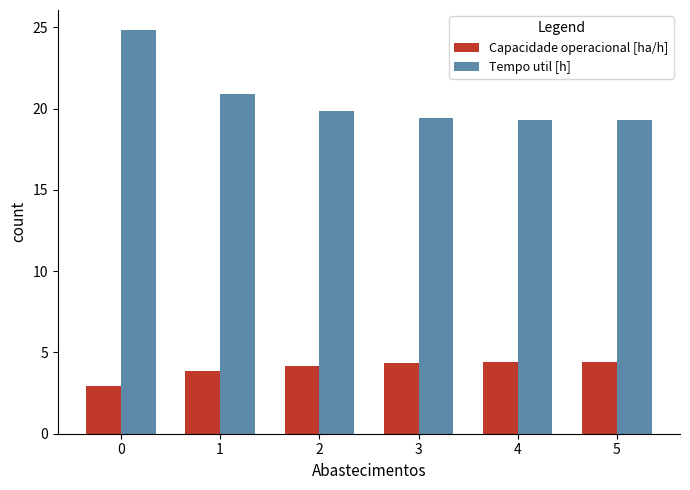

What is the maximum value shown in the chart?

24.8